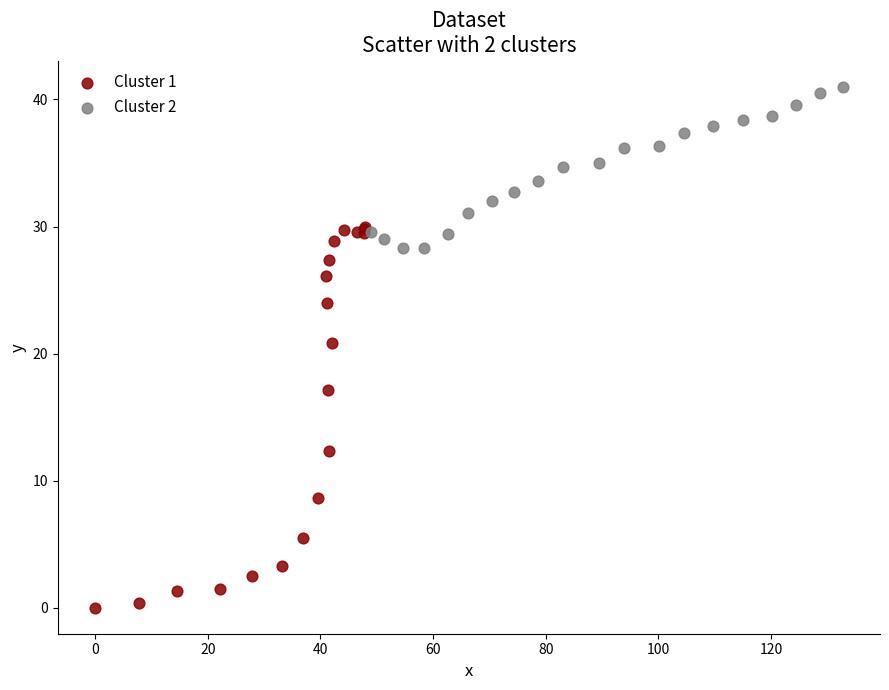

Which series reaches the maximum Y coordinate?

Cluster 2